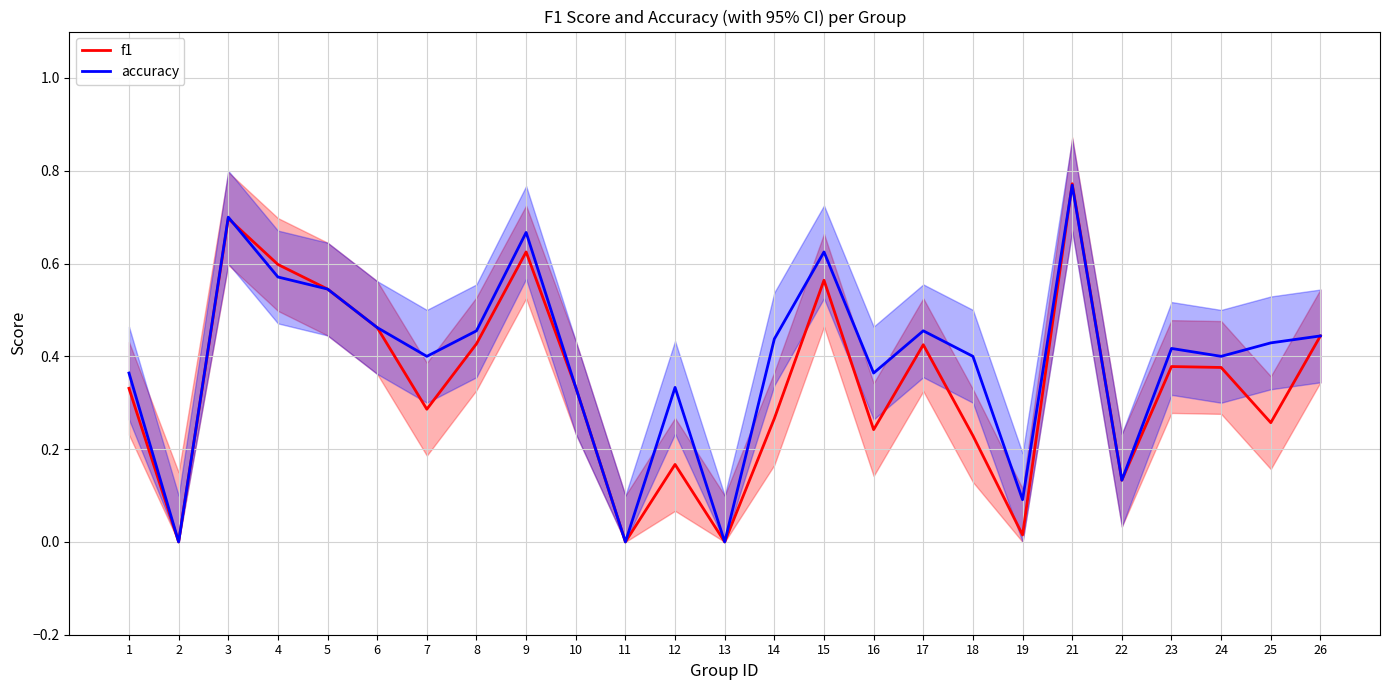

At which category is the sum across all series the highest?

21